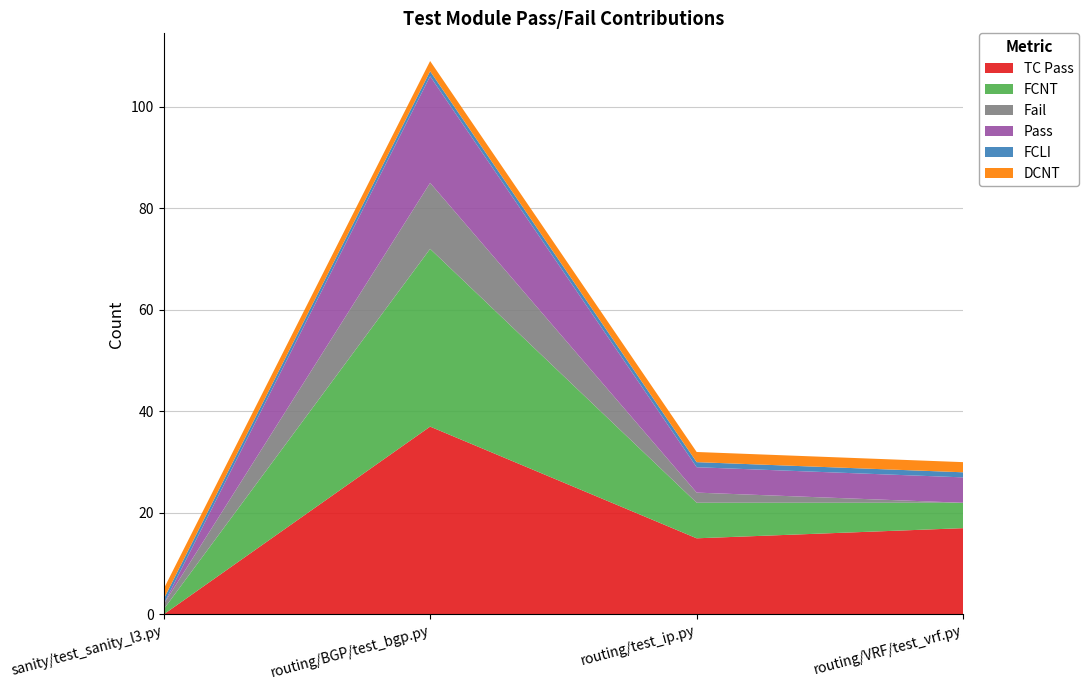

Reading left to right, what are all the values shown in this chart?

TC Pass: 0	37	15	17
FCNT: 1	35	7	5
Fail: 1	13	2	0
Pass: 0	21	5	5
FCLI: 1	1	1	1
DCNT: 2	2	2	2